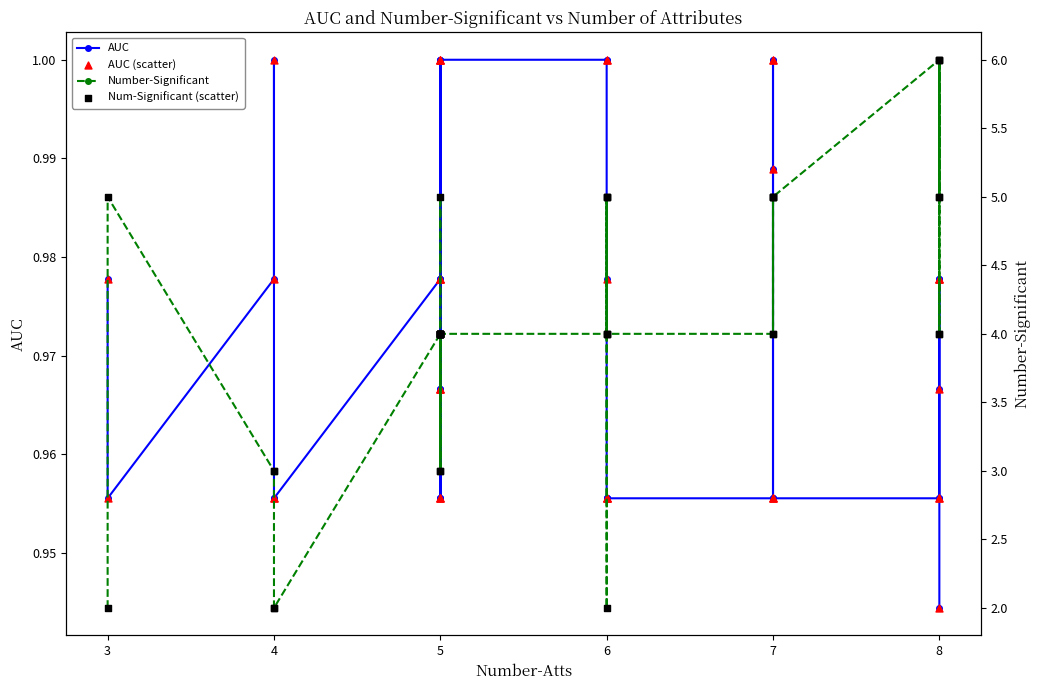

At how many categories does at least one series exceed 3?

39